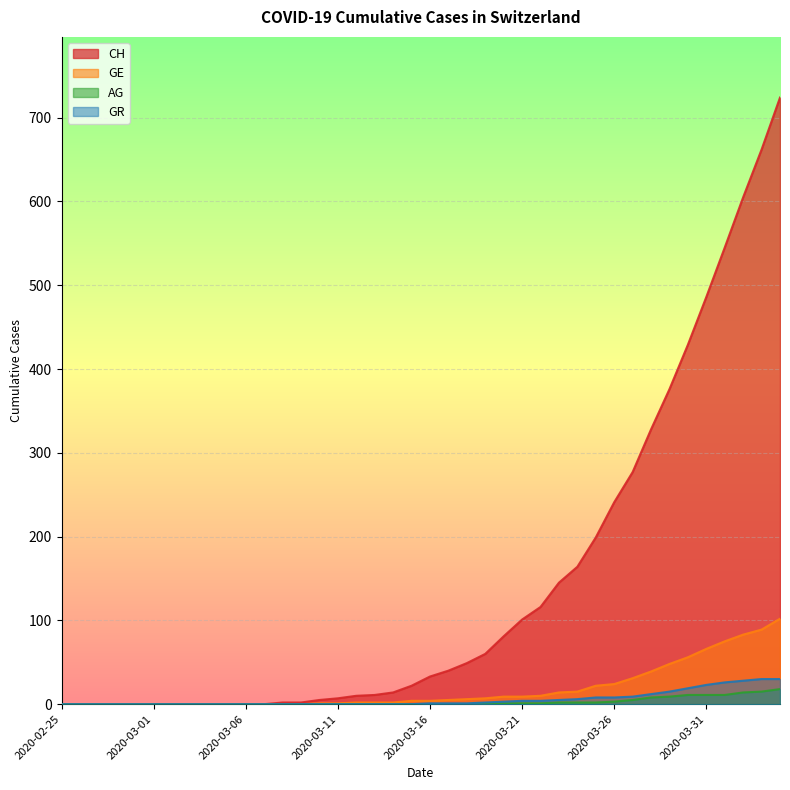

List the labels in order of CH value, smallest first.

2020-02-25, 2020-02-26, 2020-02-27, 2020-02-28, 2020-02-29, 2020-03-01, 2020-03-02, 2020-03-03, 2020-03-04, 2020-03-05, 2020-03-06, 2020-03-07, 2020-03-08, 2020-03-09, 2020-03-10, 2020-03-11, 2020-03-12, 2020-03-13, 2020-03-14, 2020-03-15, 2020-03-16, 2020-03-17, 2020-03-18, 2020-03-19, 2020-03-20, 2020-03-21, 2020-03-22, 2020-03-23, 2020-03-24, 2020-03-25, 2020-03-26, 2020-03-27, 2020-03-28, 2020-03-29, 2020-03-30, 2020-03-31, 2020-04-01, 2020-04-02, 2020-04-03, 2020-04-04